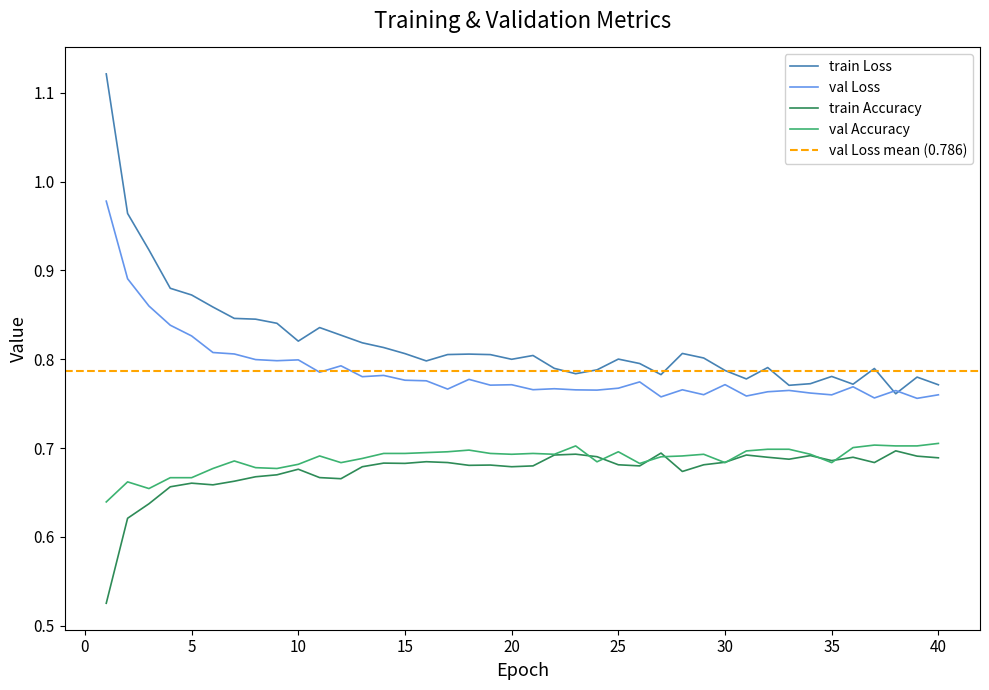

Rank the series by their maximum value, from lowest to highest.

train Accuracy, val Accuracy, val Loss, train Loss